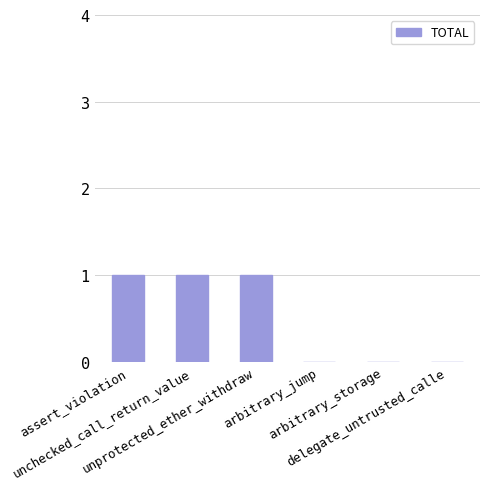

How many series are shown in this chart?

1